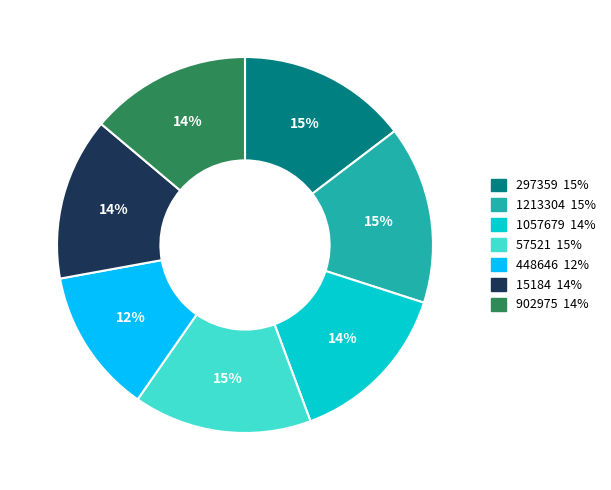

Which category has the smallest portion of the pie?

448646